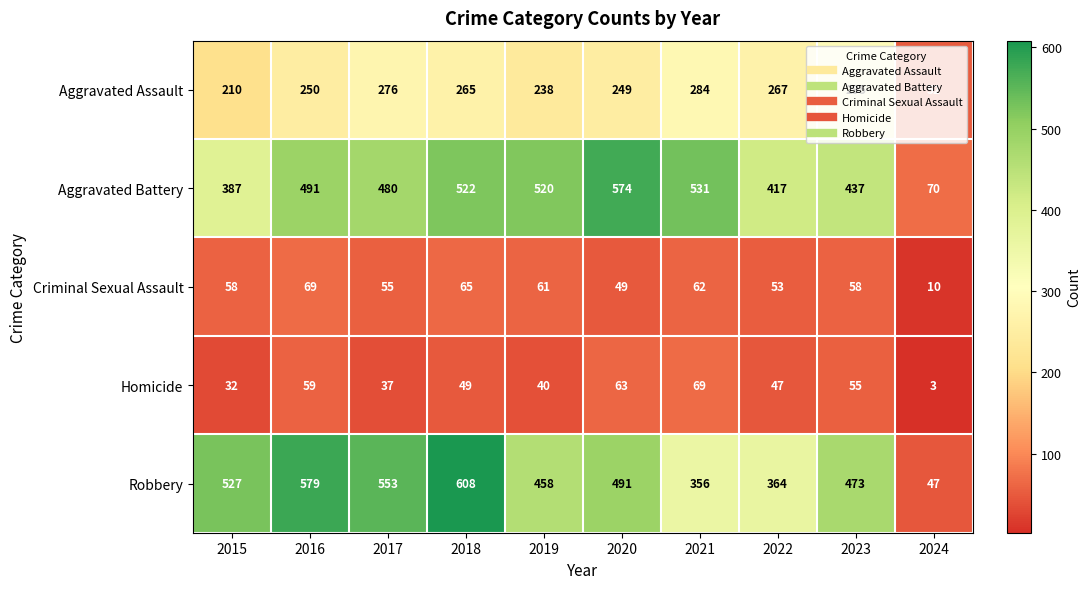

What is the difference between the second highest and minimum values in the Aggravated Battery series?

461